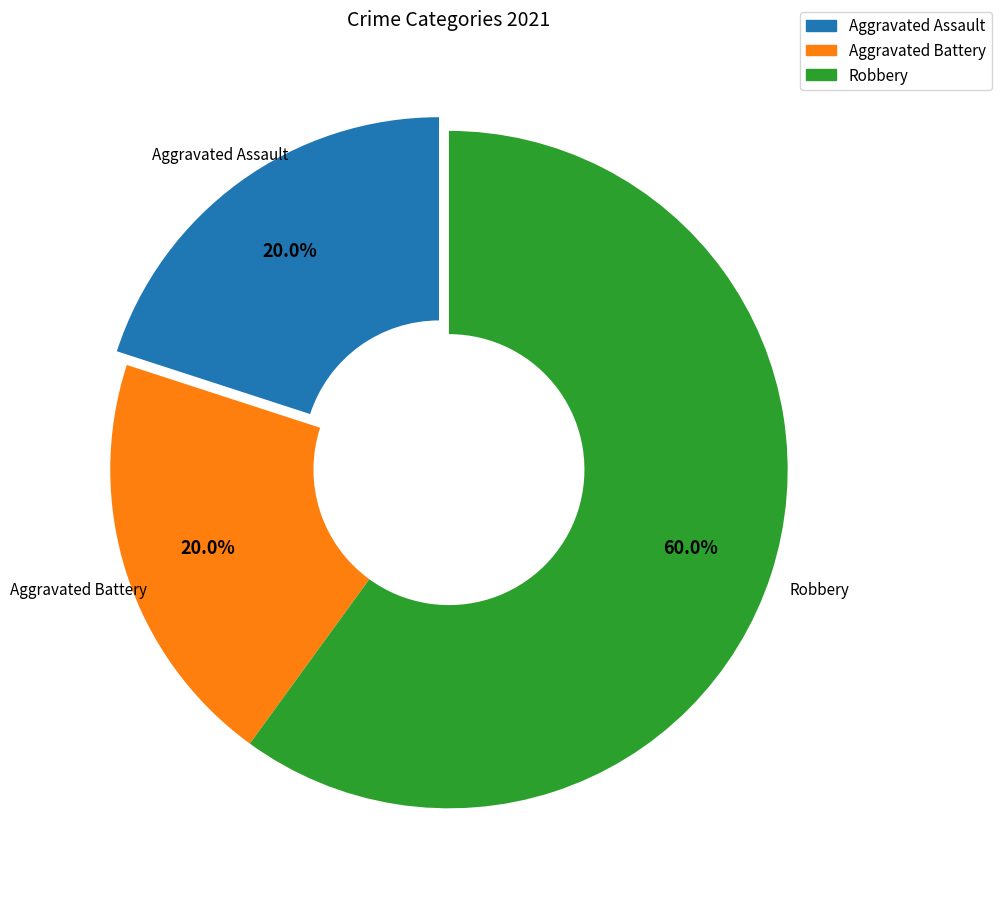

Is there a majority slice in this chart?

Yes